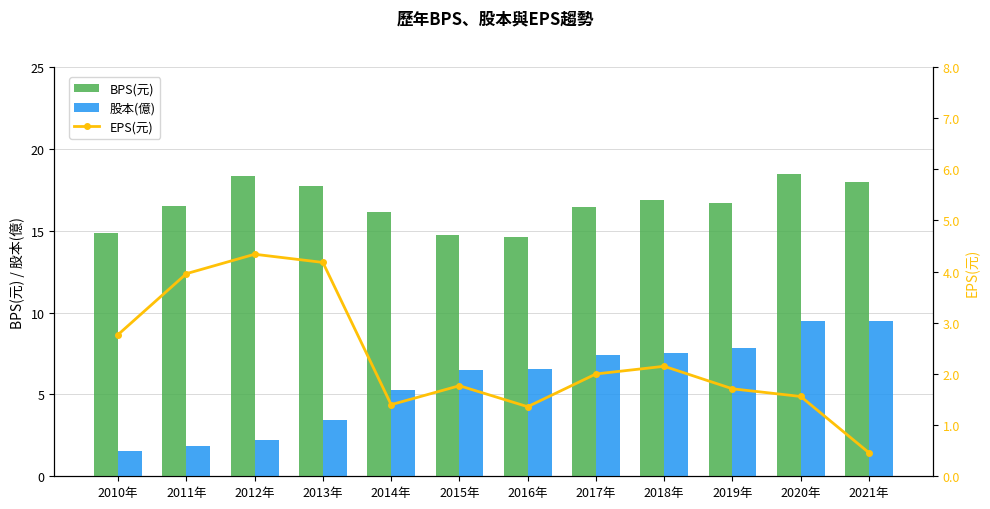

Which series has the largest total across all categories?

BPS(元)